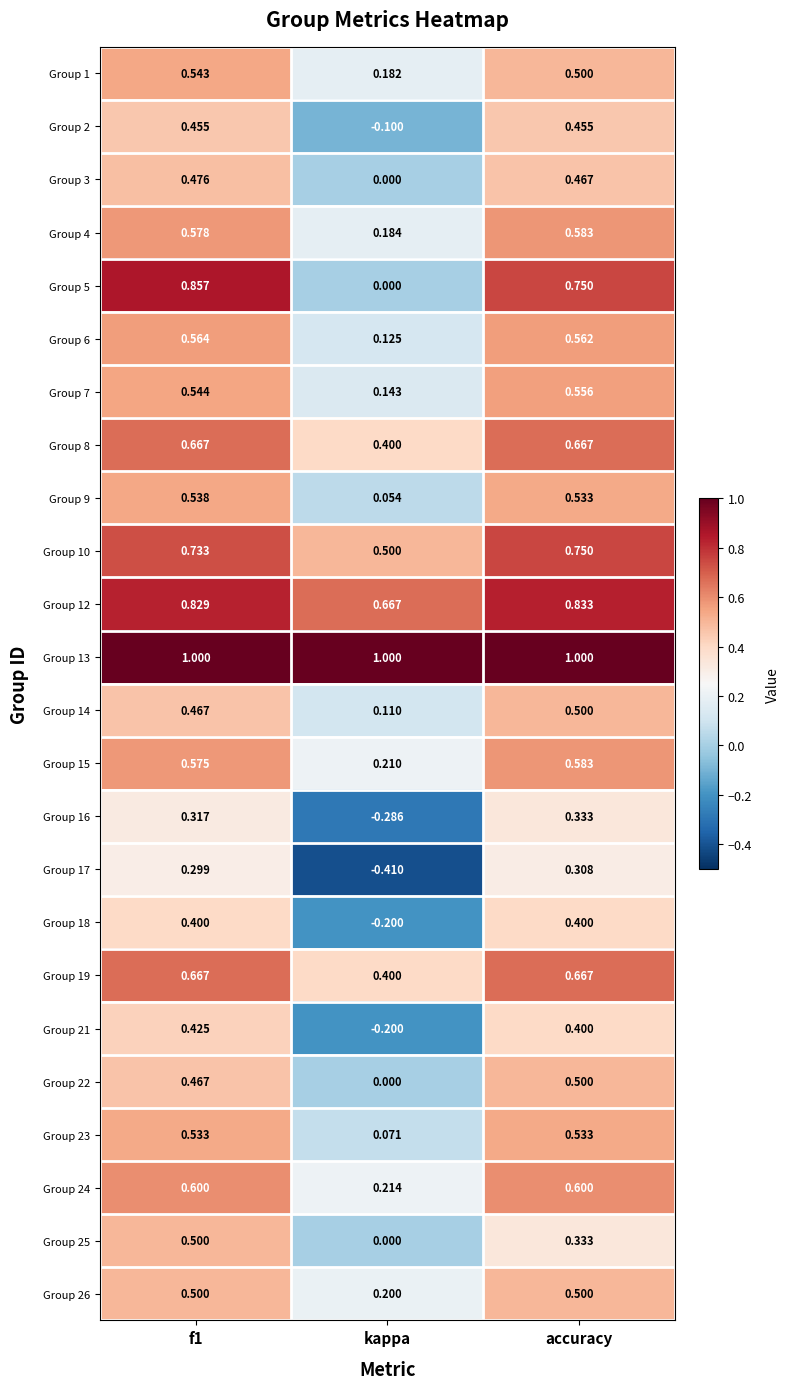

Where is Group 9 nearest to the value 0?

kappa